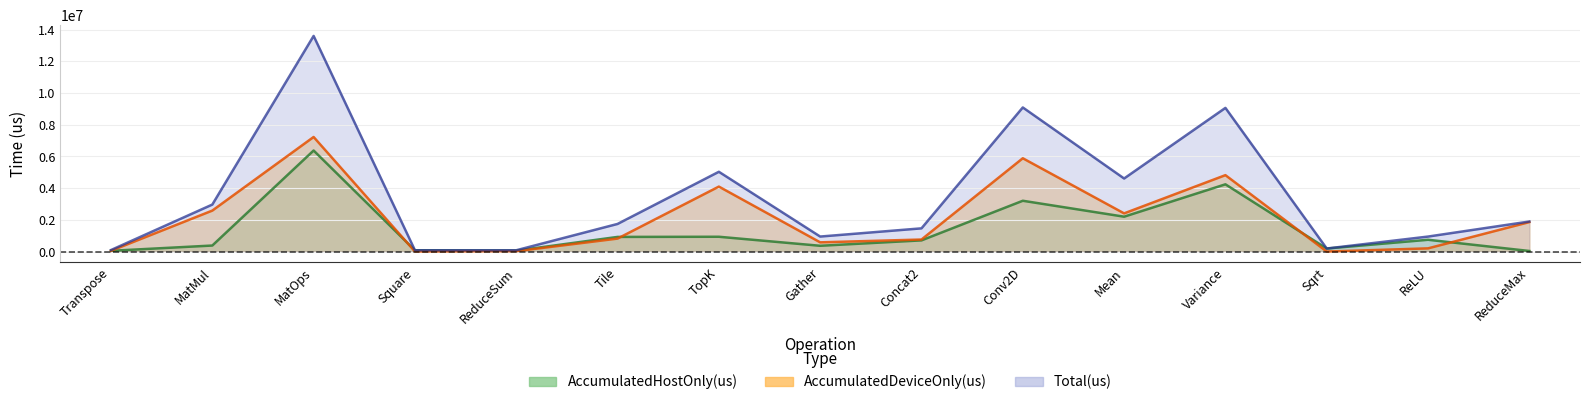

What is the difference between the Total(us) values at Sqrt and Gather?

755168.0